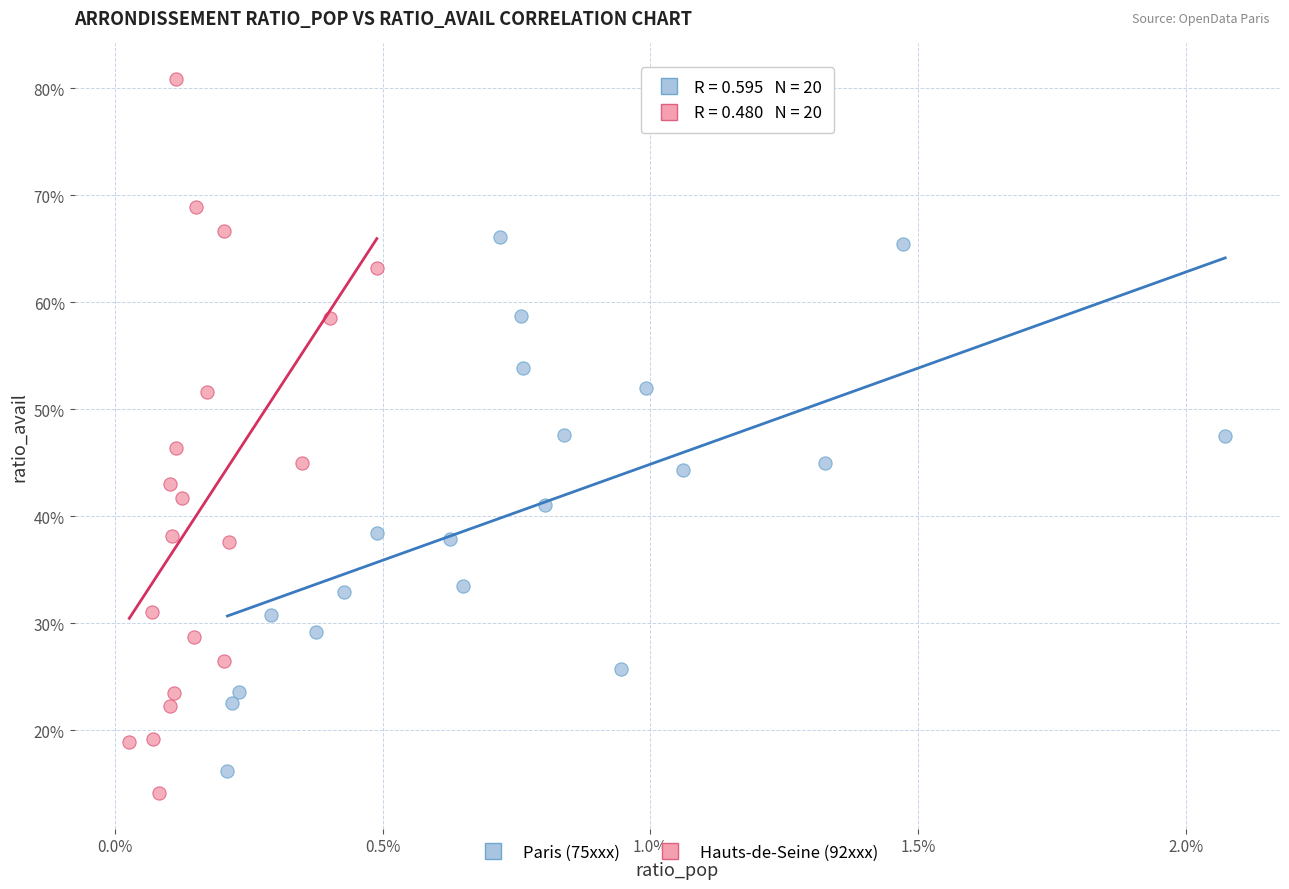

Which series reaches the minimum Y coordinate?

Hauts-de-Seine (92xxx)